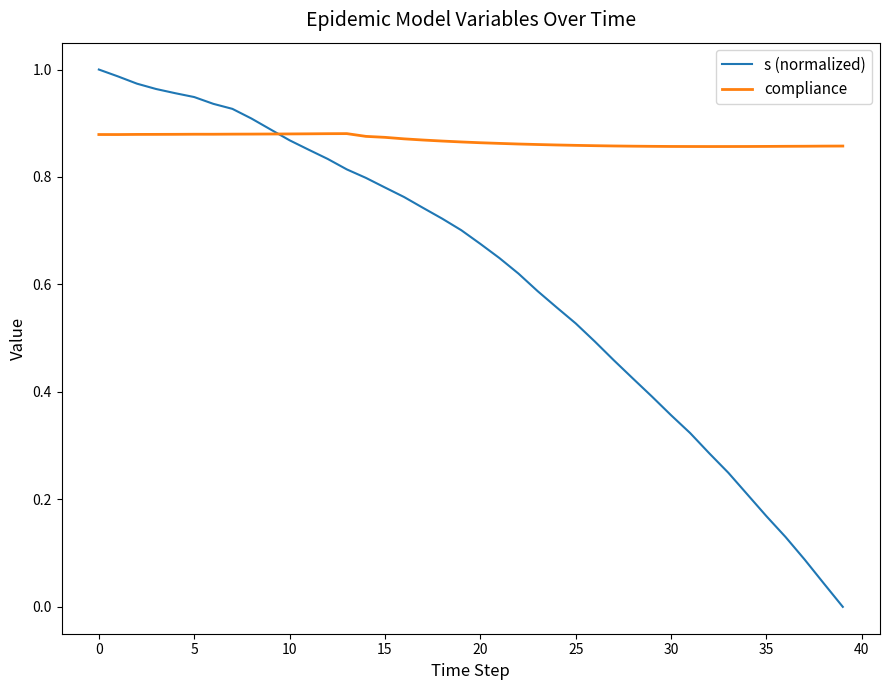

List the series in order of their overall mean, highest first.

compliance, s (normalized)